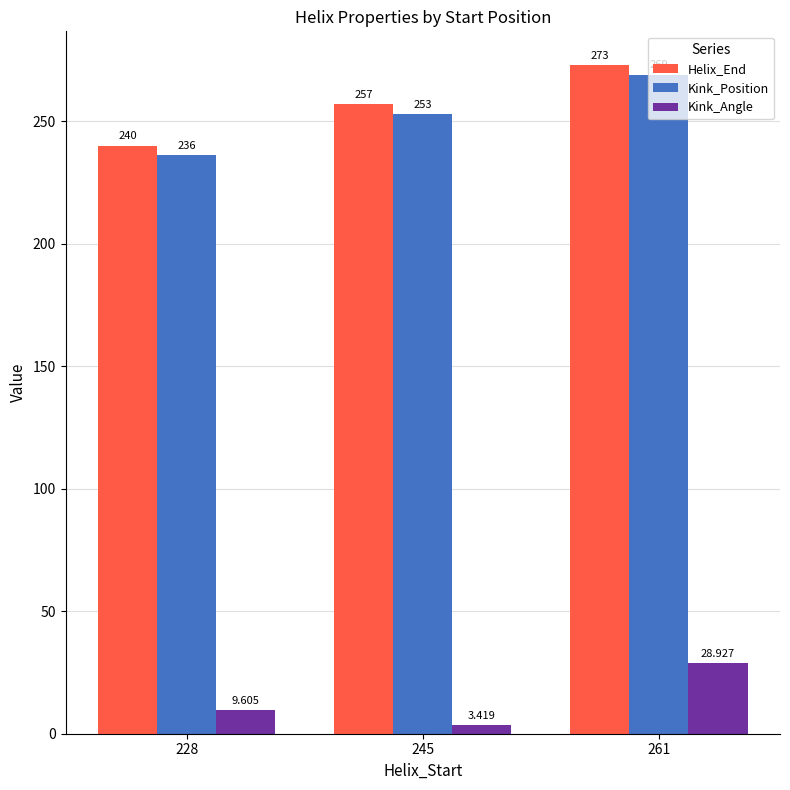

Does the chart contain stacked bars?

No